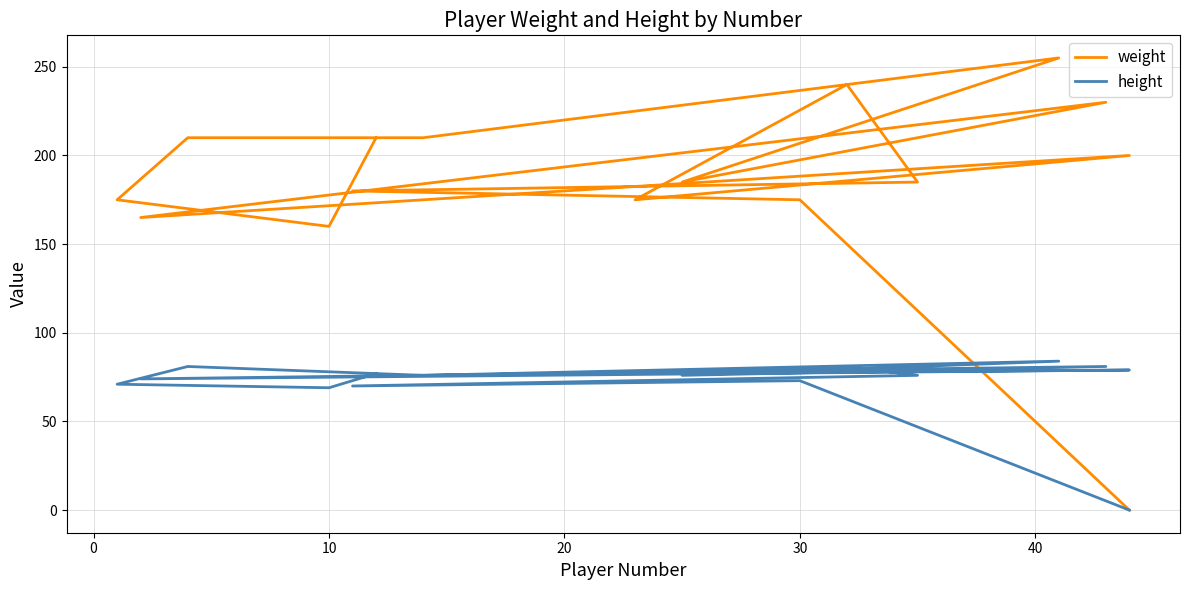

What is the label of the 15th point from the left?

30